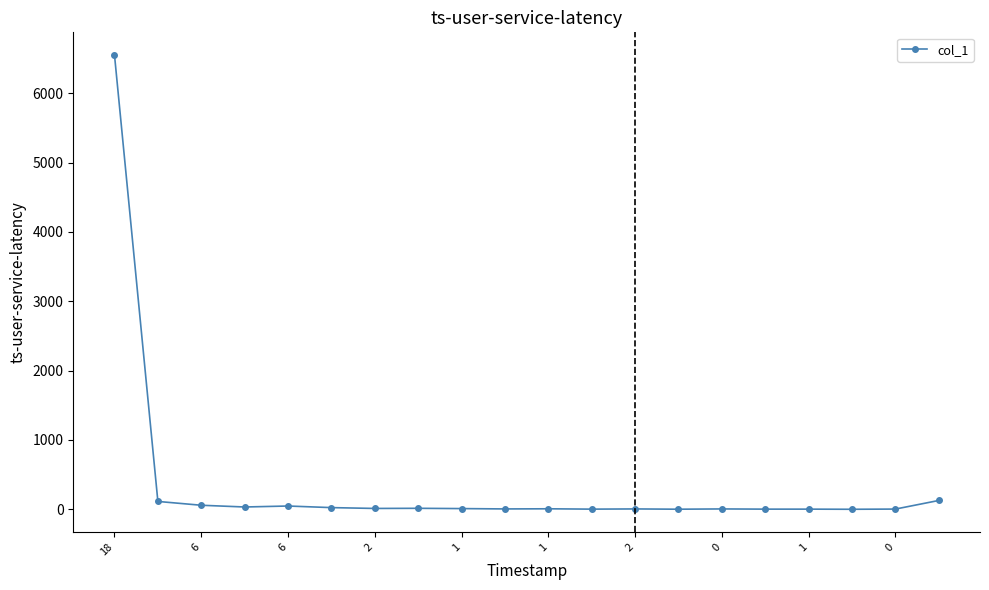

True or false: the data has more than 1 interior local peaks.

True